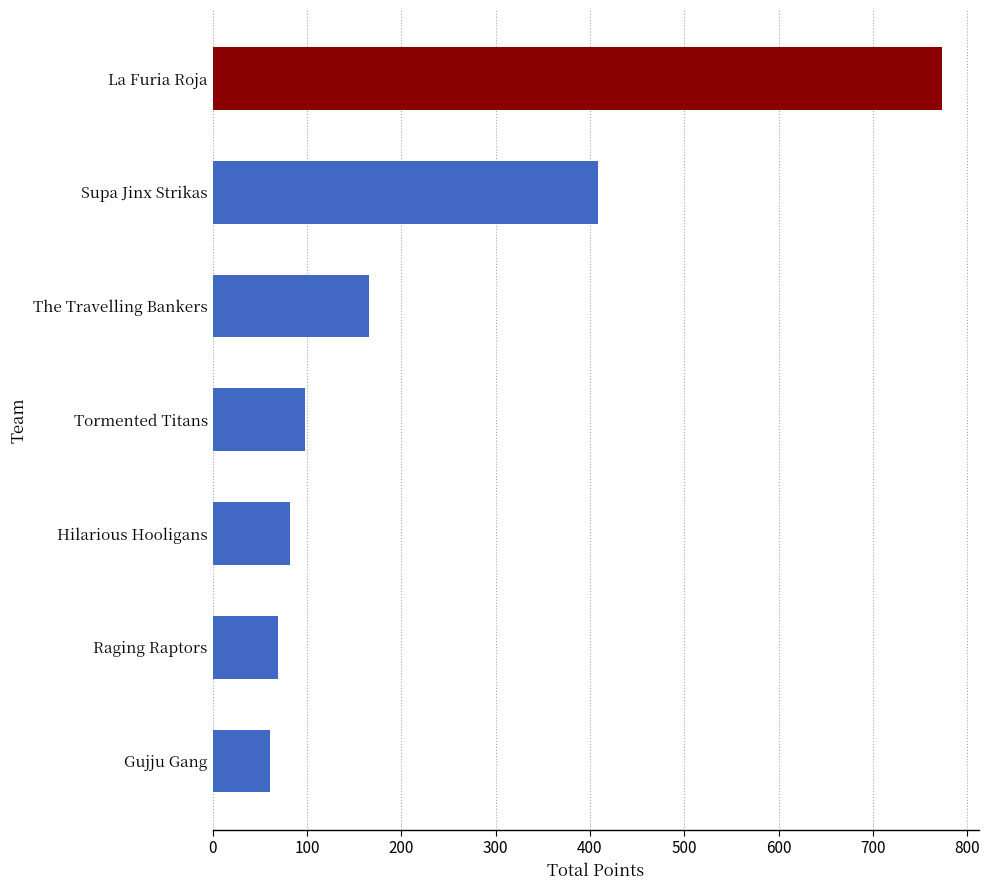

What is the difference between the second highest and minimum values?

347.0